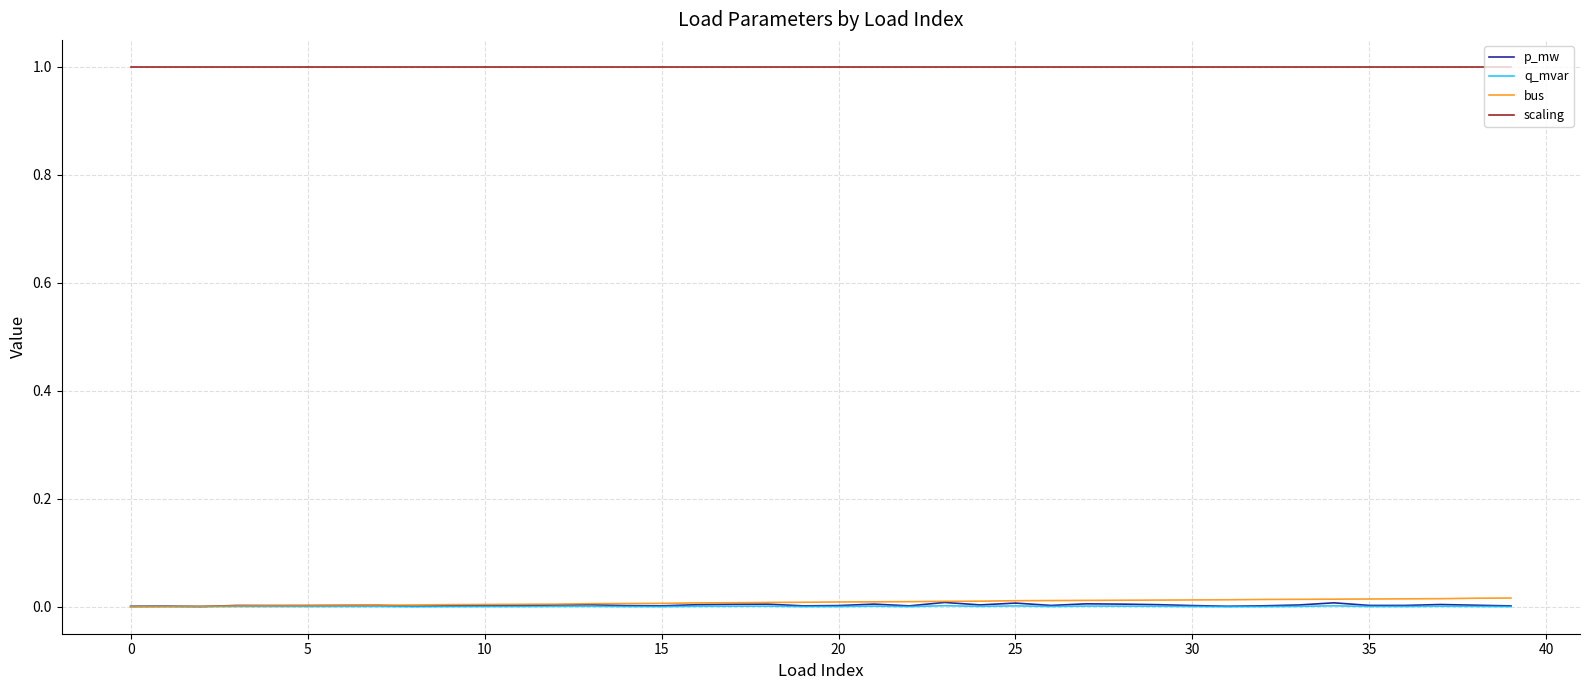

Which series has the largest total across all categories?

scaling